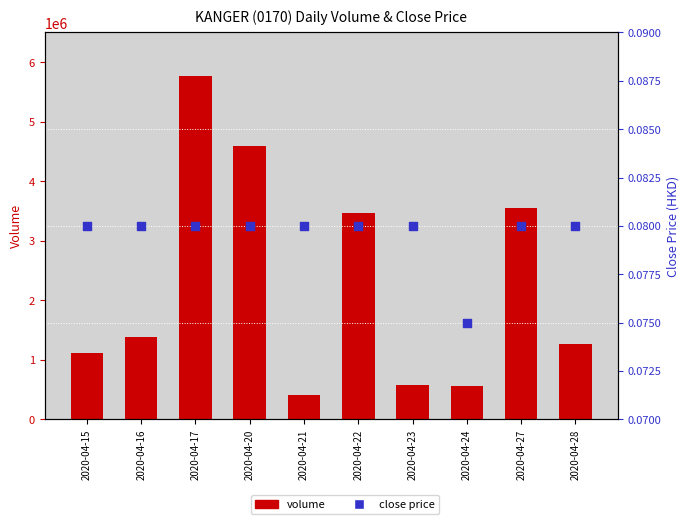

At how many categories does at least one series exceed 3338304?

4